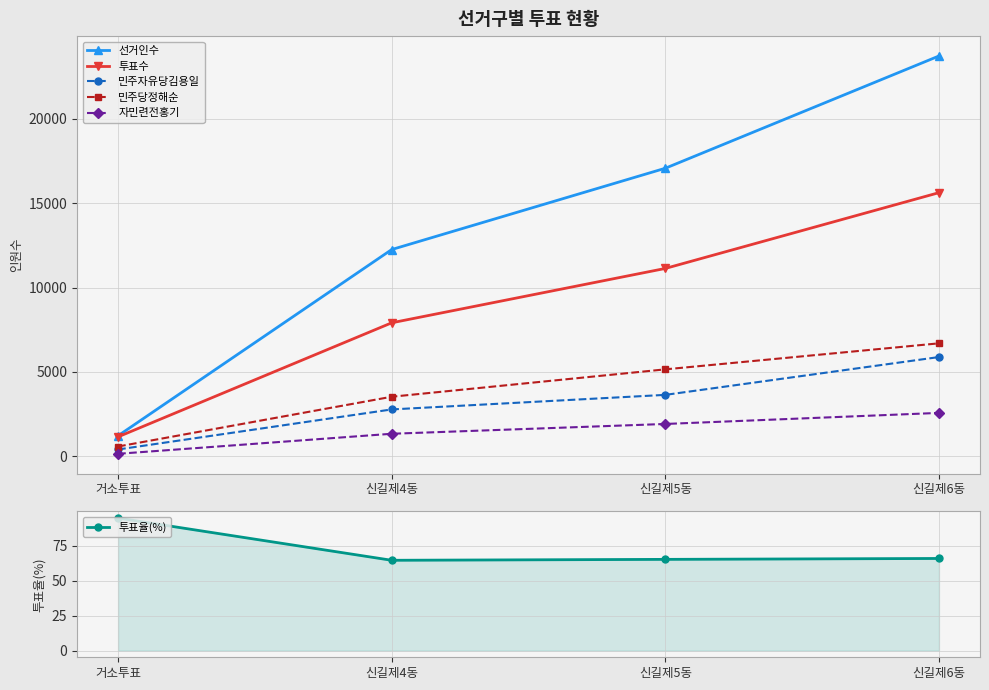

Where is 자민련전홍기 nearest to the value 1355?

신길제4동